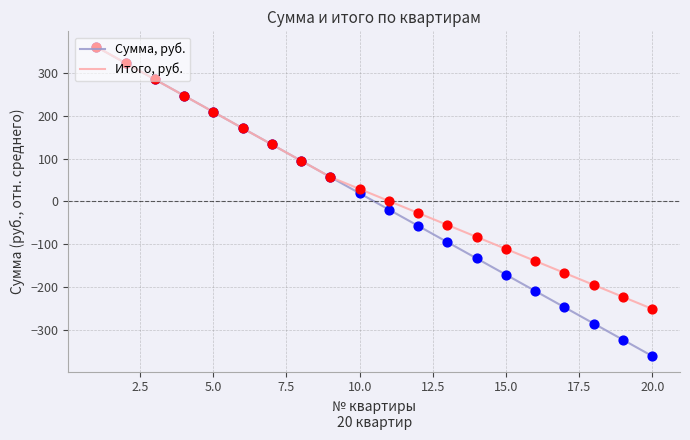

Which series has the largest total across all categories?

Итого, руб.